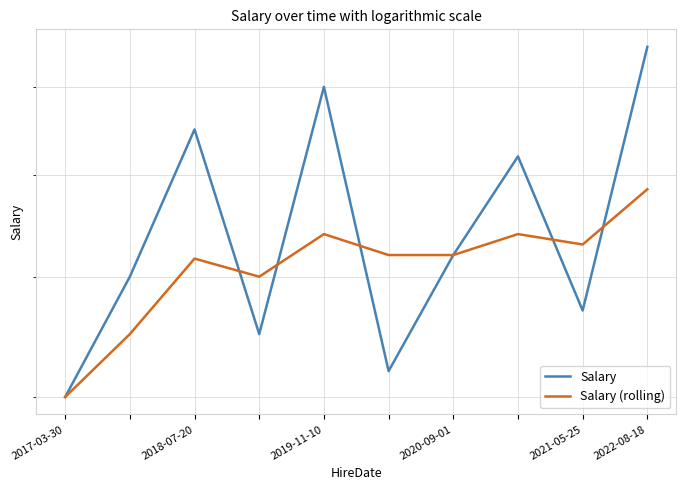

What is the label of the 4th point from the left?

2020-09-01